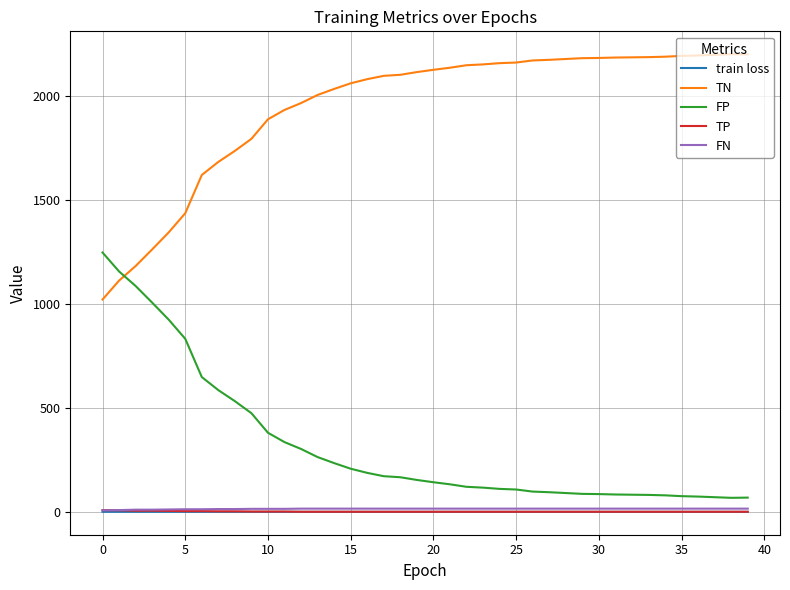

True or false: FP and train loss intersect in this chart.

False